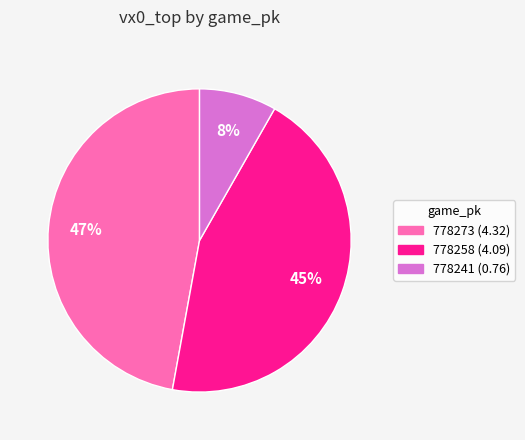

To the nearest percent, what portion does 778258 represent?

45%